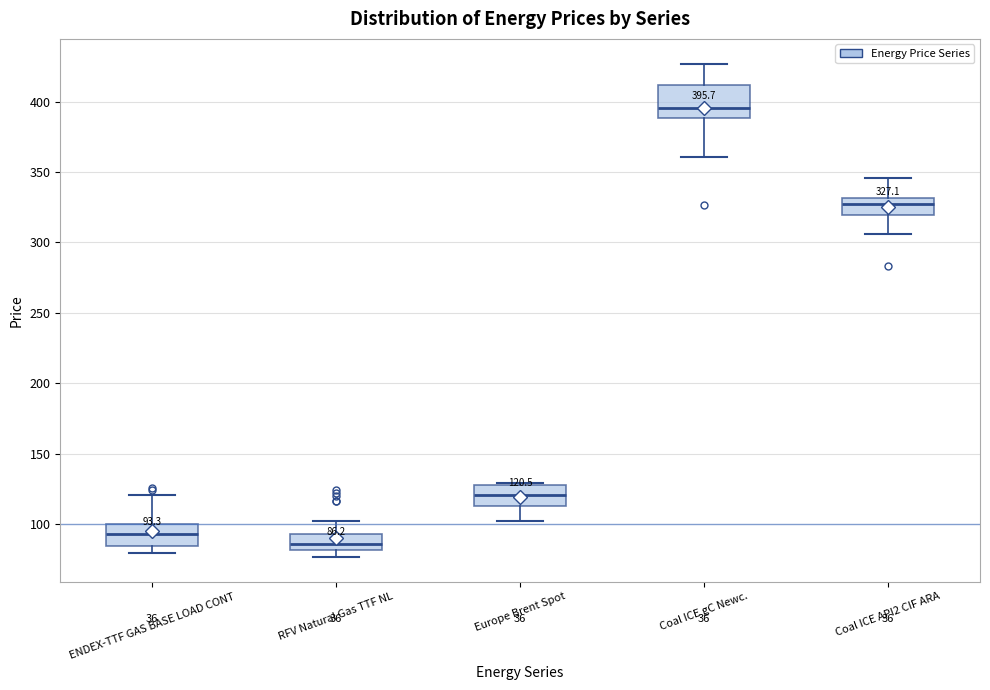

Comparing the boxes themselves (not the whiskers), which one is the tallest?

Coal ICE gC Newc.